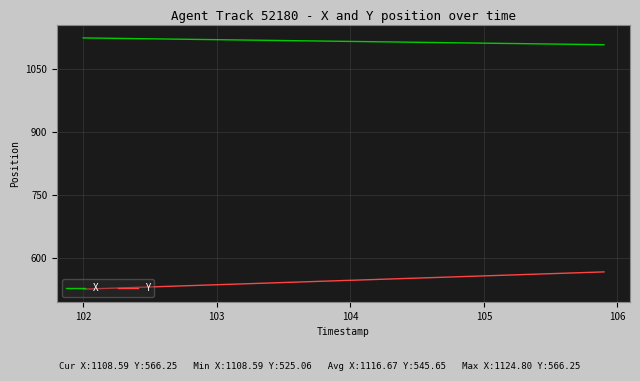

Rank the series by their maximum value, from highest to lowest.

X, Y